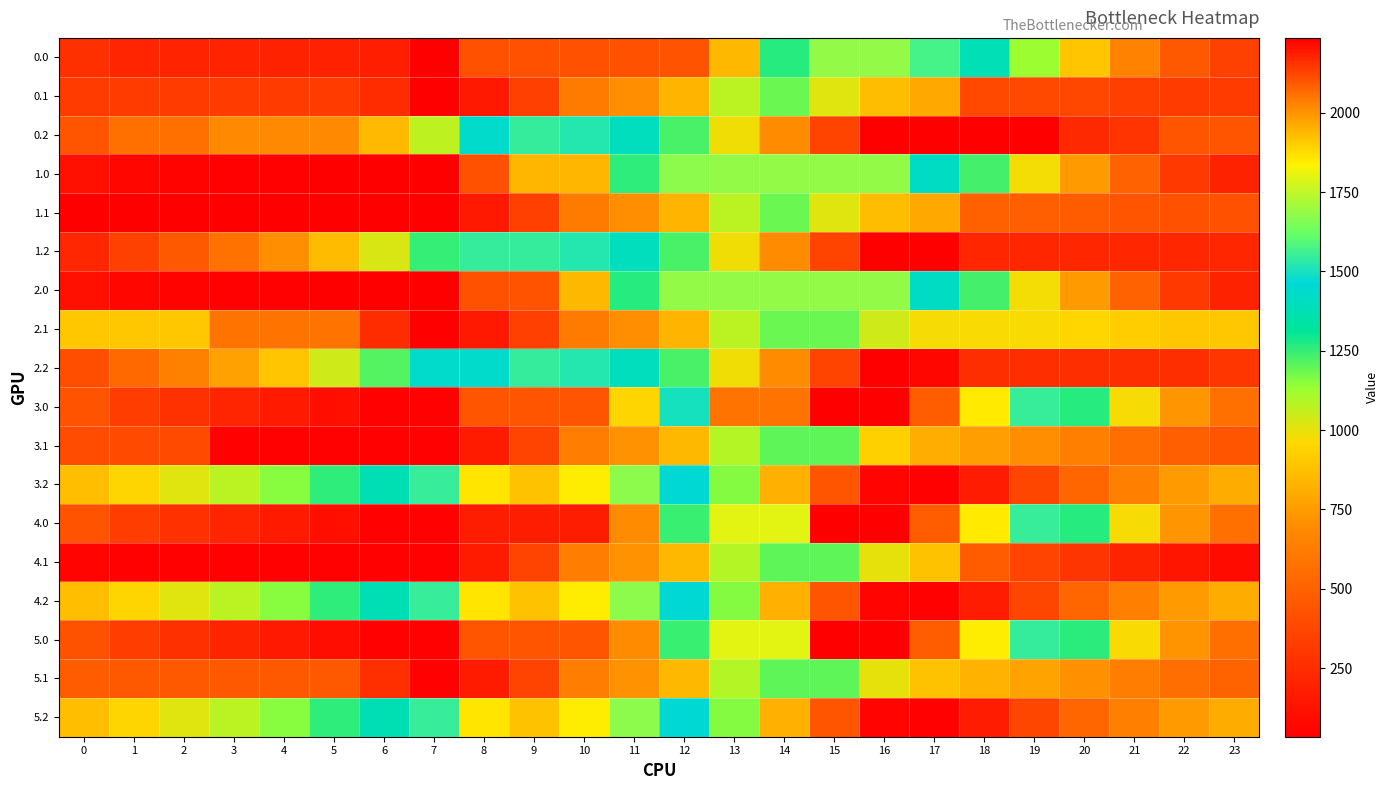

Reading right to left, extract all data points from this chart.

0.0: 23=349.8	22=462.2	21=656.4	20=897.2	19=1129.4	18=1381.1	17=1569.7	16=1684.0	15=1684.0	14=1267.2	13=850.4	12=433.6	11=425.0	10=425.0	9=425.0	8=425.0	7=33.7	6=185.3	5=193.4	4=197.2	3=202.1	2=206.5	1=217.0	0=266.9
0.1: 23=321.2	22=321.2	21=341.3	20=374.0	19=388.6	18=388.8	17=798.3	16=865.5	15=1014.3	14=1189.1	13=1076.6	12=837.5	11=704.3	10=618.2	9=346.8	8=157.6	7=33.7	6=253.0	5=321.2	4=321.2	3=321.2	2=321.2	1=321.2	0=321.2
0.2: 23=438.6	22=438.6	21=287.5	20=232.5	19=33.7	18=33.7	17=33.7	16=33.7	15=363.6	14=692.7	13=983.1	12=1225.9	11=1398.9	10=1520.7	9=1544.5	8=1434.1	7=1073.0	6=851.9	5=682.4	4=682.4	3=682.4	2=564.6	1=564.6	0=438.6
1.0: 23=198.2	22=310.6	21=504.8	20=745.6	19=977.8	18=1229.5	17=1418.1	16=1684.0	15=1684.0	14=1684.0	13=1684.0	12=1675.4	11=1258.6	10=841.8	9=841.8	8=425.0	7=33.7	6=33.7	5=41.8	4=45.6	3=50.5	2=54.9	1=65.4	0=115.3
1.1: 23=422.1	22=422.1	21=442.2	20=474.9	19=489.5	18=489.8	17=798.3	16=865.5	15=1014.3	14=1189.1	13=1076.6	12=837.5	11=704.3	10=618.2	9=346.8	8=157.6	7=33.7	6=33.7	5=33.7	4=33.7	3=33.7	2=33.7	1=33.7	0=33.7
1.2: 23=221.8	22=221.8	21=221.8	20=221.8	19=221.8	18=221.8	17=33.7	16=33.7	15=363.6	14=692.7	13=983.1	12=1225.9	11=1398.9	10=1520.7	9=1544.5	8=1544.5	7=1247.3	6=1026.2	5=856.7	4=703.3	3=578.9	2=461.1	1=347.8	0=221.8
2.0: 23=198.2	22=310.6	21=504.8	20=745.6	19=977.8	18=1229.5	17=1418.1	16=1684.0	15=1684.0	14=1684.0	13=1684.0	12=1684.0	11=1267.2	10=850.4	9=433.6	8=425.0	7=33.7	6=33.7	5=41.8	4=45.6	3=50.5	2=54.9	1=65.4	0=115.3
2.1: 23=900.1	22=900.1	21=920.1	20=952.8	19=967.5	18=967.7	17=973.1	16=1040.4	15=1189.1	14=1189.1	13=1076.6	12=837.5	11=704.3	10=618.2	9=346.8	8=157.6	7=33.7	6=253.0	5=588.5	4=588.5	3=588.5	2=900.1	1=900.1	0=900.1
2.2: 23=296.8	22=259.0	21=259.0	20=259.0	19=259.0	18=259.0	17=70.9	16=33.7	15=363.6	14=692.7	13=983.1	12=1225.9	11=1398.9	10=1520.7	9=1544.5	8=1434.1	7=1434.1	6=1213.0	5=1043.5	4=890.1	3=765.7	2=647.9	1=534.6	0=408.6
3.0: 23=566.7	22=729.7	21=974.4	20=1265.7	19=1548.4	18=1850.6	17=2089.7	16=2236.0	15=2236.0	14=2053.7	13=2053.7	12=1500.3	11=946.9	10=436.0	9=436.0	8=436.0	7=44.7	6=48.7	5=107.3	4=161.6	3=217.1	2=272.0	1=332.9	0=433.4
3.1: 23=437.0	22=486.9	21=557.4	20=640.6	19=705.8	18=756.5	17=812.4	16=930.2	15=1200.2	14=1200.2	13=1087.6	12=848.6	11=715.3	10=629.2	9=357.9	8=168.7	7=44.7	6=44.7	5=44.7	4=44.7	3=44.7	2=390.9	1=390.9	0=402.1
3.2: 23=807.8	22=745.9	21=644.3	20=522.0	19=372.6	18=175.6	17=44.7	16=57.2	15=437.6	14=817.3	13=1158.1	12=1451.5	11=1674.9	10=1847.3	9=1921.6	8=1860.7	7=1549.1	6=1377.5	5=1257.5	4=1153.6	3=1078.7	2=1010.4	1=946.5	0=870.0
4.0: 23=566.7	22=729.7	21=974.4	20=1265.7	19=1548.4	18=1850.6	17=2089.7	16=2236.0	15=2236.0	14=1797.4	13=1797.4	12=1244.0	11=690.6	10=179.7	9=179.7	8=179.7	7=44.7	6=44.7	5=107.3	4=161.6	3=217.1	2=272.0	1=332.9	0=433.4
4.1: 23=90.8	22=140.7	21=211.3	20=294.5	19=359.7	18=473.7	17=883.1	16=1000.9	15=1200.2	14=1200.2	13=1087.6	12=848.6	11=715.3	10=629.2	9=357.9	8=168.7	7=44.7	6=44.7	5=44.7	4=44.7	3=44.7	2=44.7	1=44.7	0=55.9
4.2: 23=807.8	22=745.9	21=644.3	20=522.0	19=372.6	18=175.6	17=44.7	16=57.2	15=437.6	14=817.3	13=1158.1	12=1451.5	11=1674.9	10=1847.3	9=1921.6	8=1860.7	7=1549.1	6=1377.5	5=1257.5	4=1153.6	3=1078.7	2=1010.4	1=946.5	0=870.0
5.0: 23=562.7	22=725.7	21=970.4	20=1261.7	19=1544.4	18=1846.6	17=2085.7	16=2232.0	15=2236.0	14=1797.4	13=1797.4	12=1244.0	11=690.6	10=436.0	9=436.0	8=436.0	7=44.7	6=44.7	5=103.3	4=157.6	3=213.1	2=268.0	1=328.9	0=429.4
5.1: 23=507.7	22=557.6	21=628.1	20=711.3	19=776.5	18=827.2	17=883.1	16=1000.9	15=1200.2	14=1200.2	13=1087.6	12=848.6	11=715.3	10=629.2	9=357.9	8=168.7	7=44.7	6=264.0	5=461.6	4=461.6	3=461.6	2=461.6	1=461.6	0=472.8
5.2: 23=807.8	22=745.9	21=644.3	20=522.0	19=372.6	18=175.6	17=44.7	16=57.2	15=437.6	14=817.3	13=1158.1	12=1451.5	11=1674.9	10=1847.3	9=1921.6	8=1860.7	7=1549.1	6=1377.5	5=1257.5	4=1153.6	3=1078.7	2=1010.4	1=946.5	0=870.0